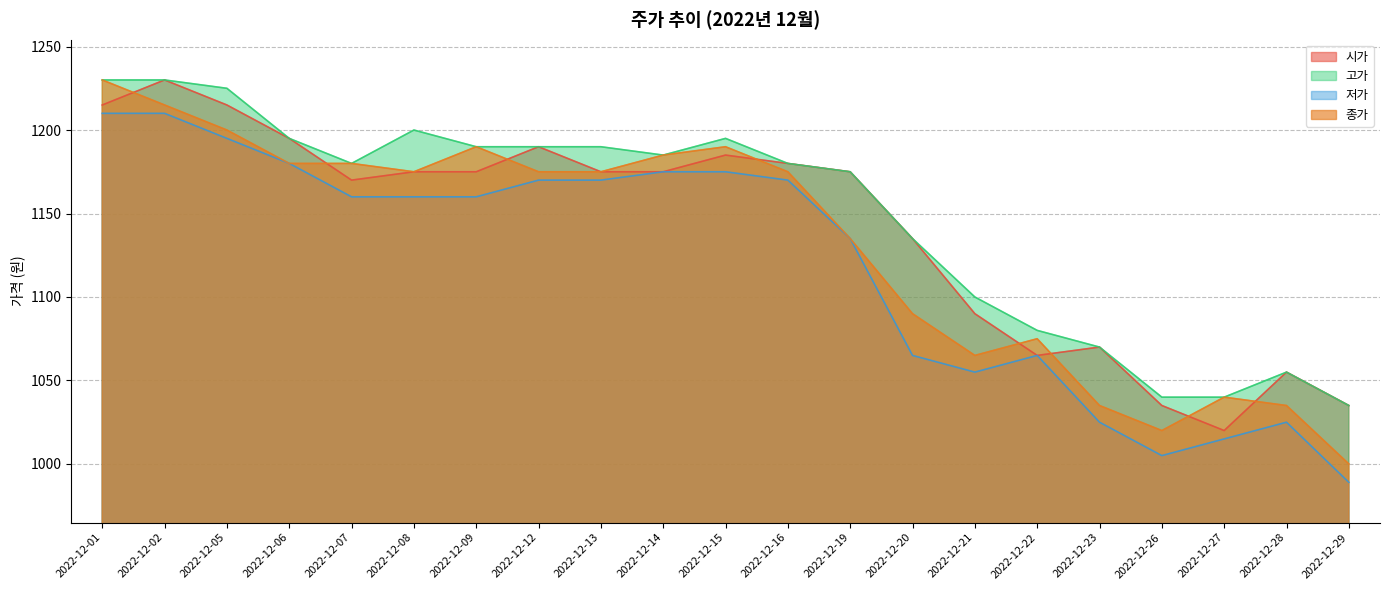

At which label is 저가 closest to 1099?

2022-12-20